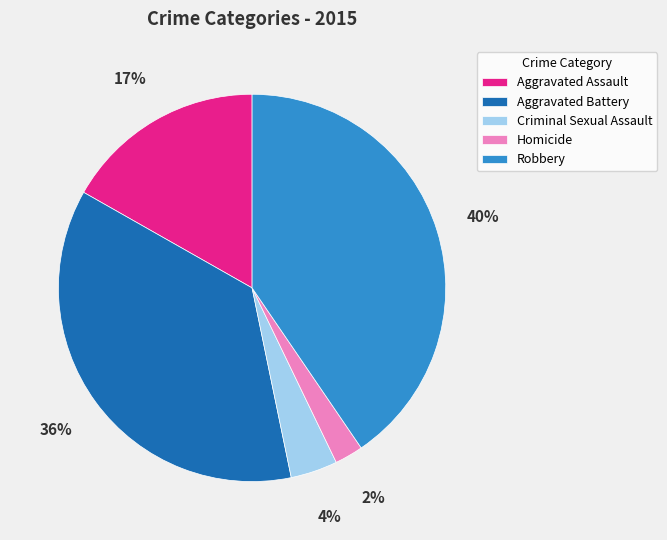

To the nearest percent, what percentage of the pie is Homicide?

2%